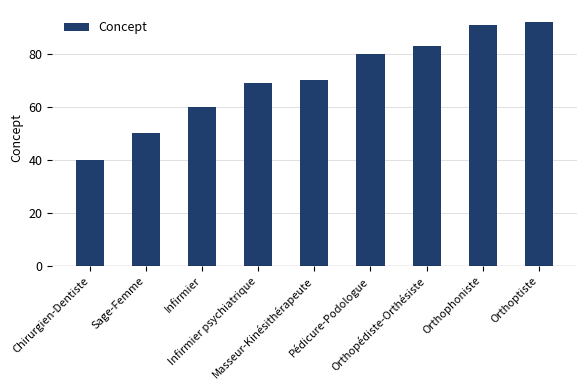

How many bars are there in total?

9